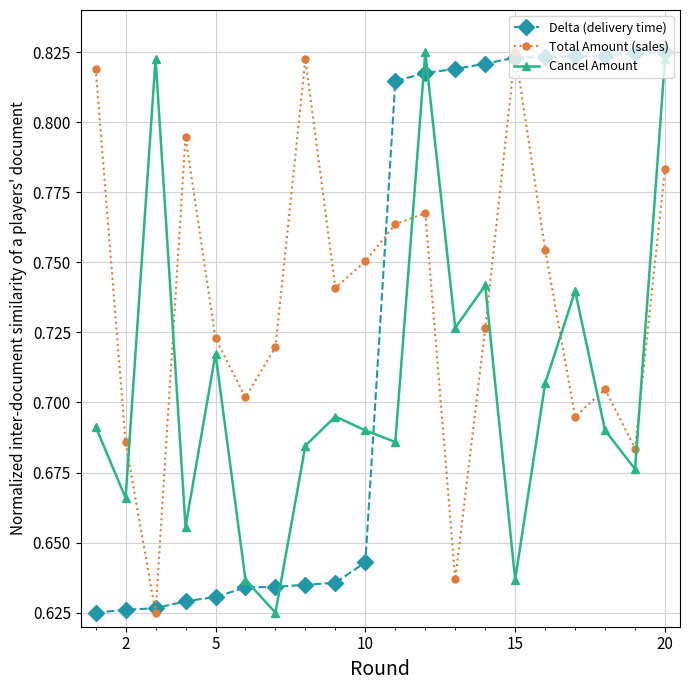

How many lines are shown in the chart?

3